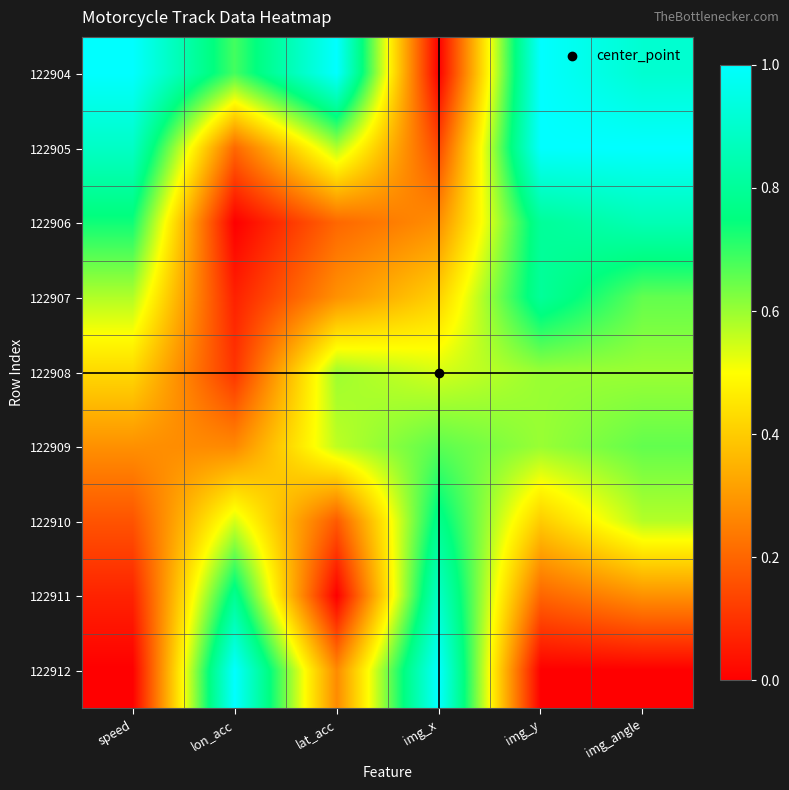

What is the total value across all series at img_angle?

5.5